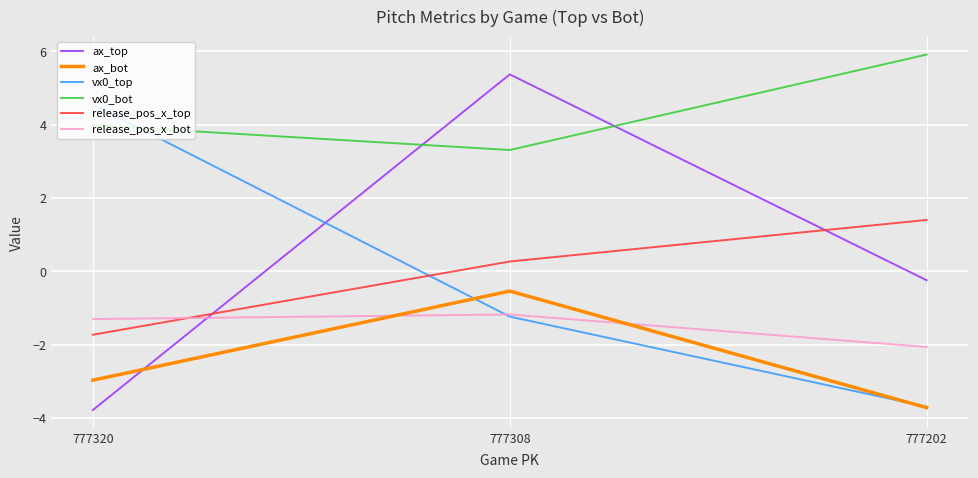

Where is release_pos_x_top nearest to the value 0?

777308